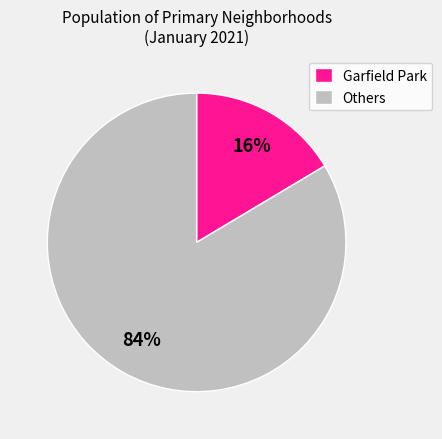

Which slice is the smallest?

Garfield Park